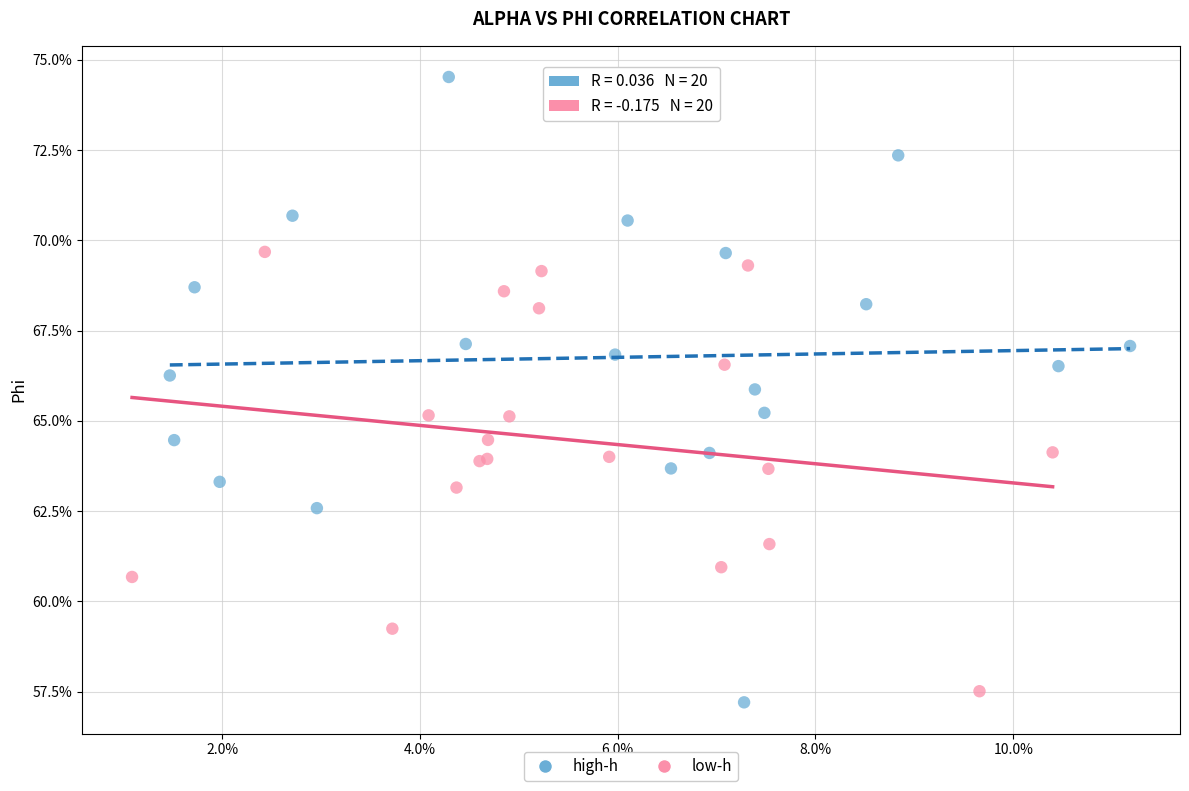

Which series has the largest Y range (max minus min)?

high-h